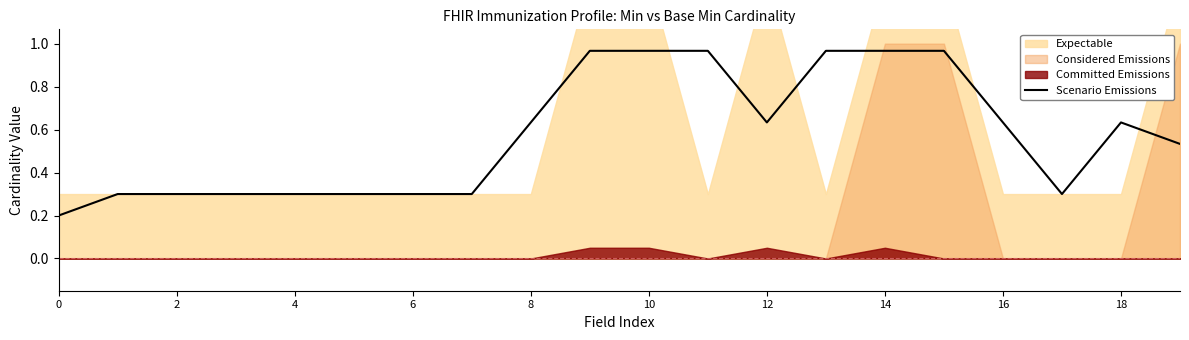

What is the sum of all values?

11.5